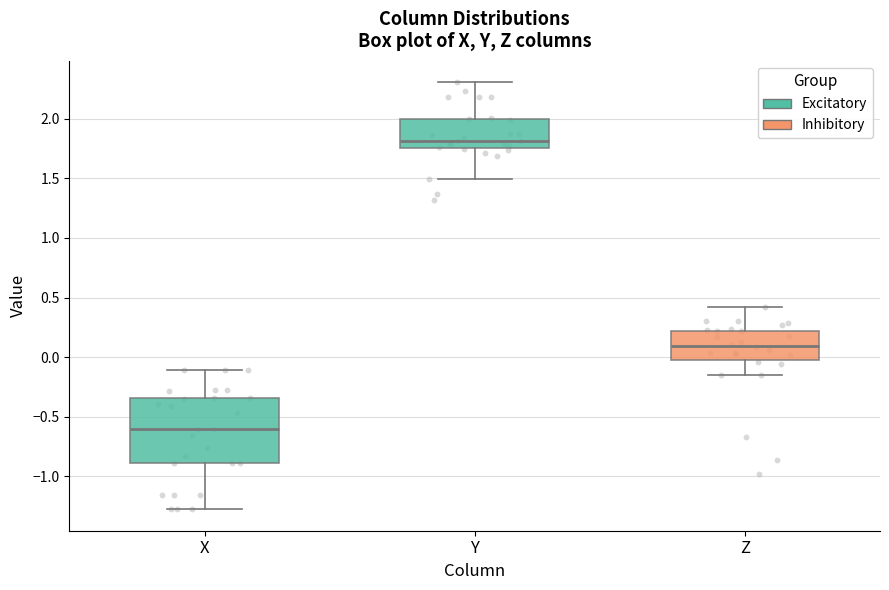

Which box has the lowest median line?

X